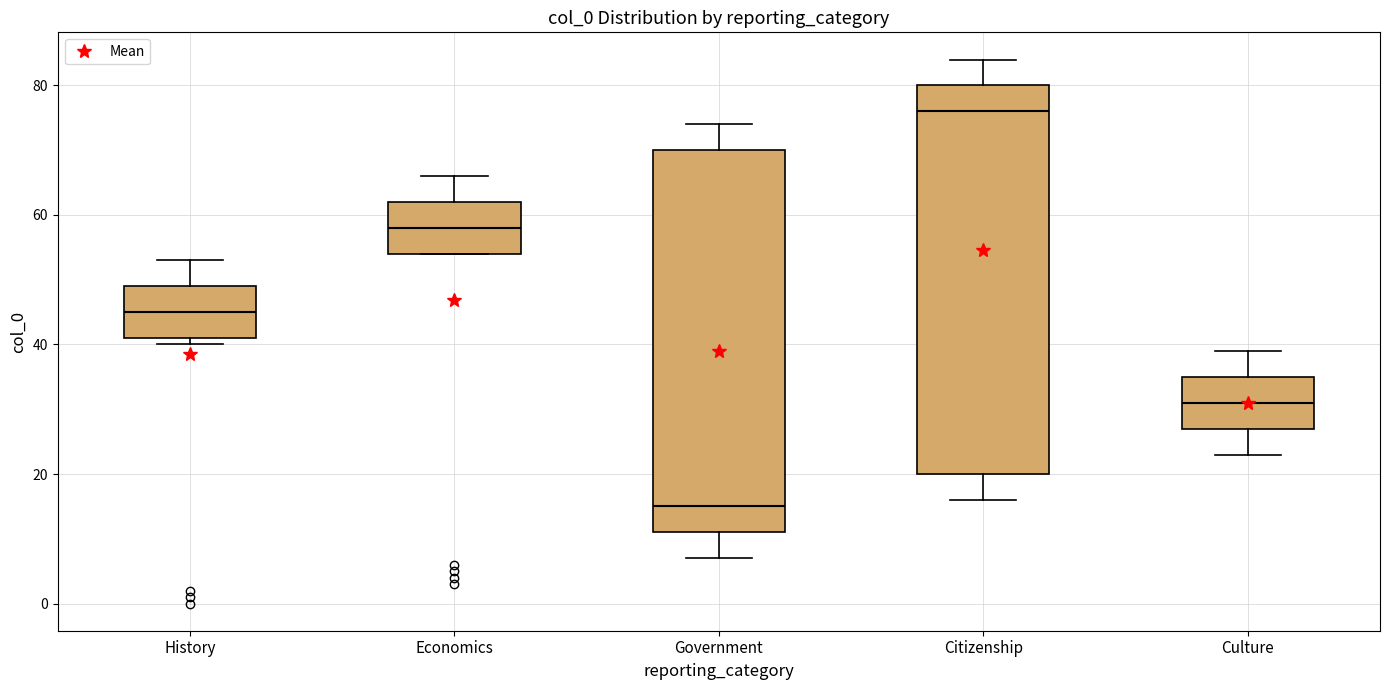

Which box's median line is the highest?

Citizenship